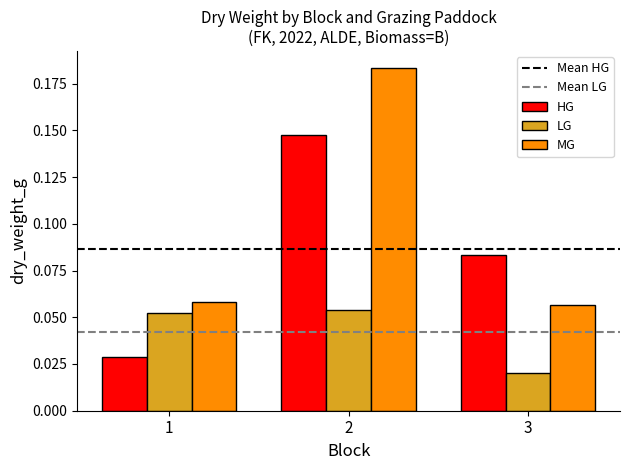

How many groups of bars are there?

3